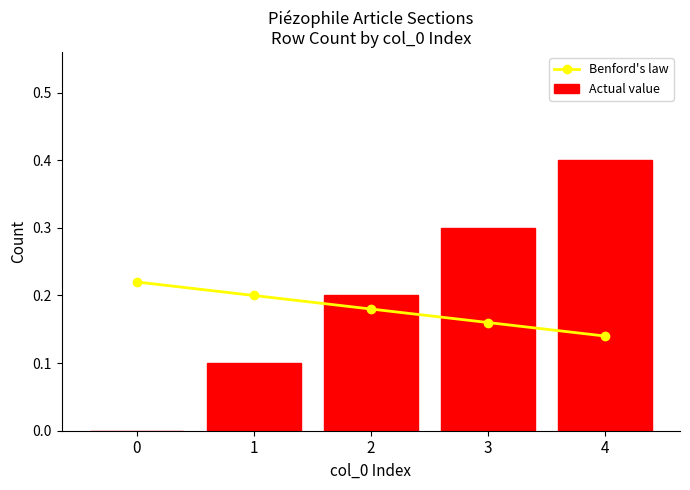

What is the difference between the second highest and second lowest values in the Actual value series?

0.2